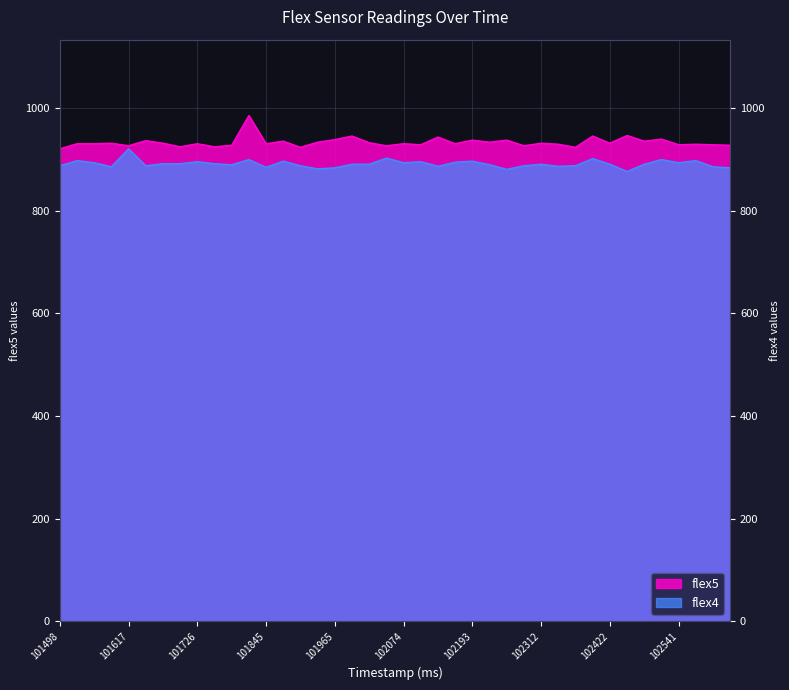

At 102571, list the series in order from smallest to largest.

flex4, flex5